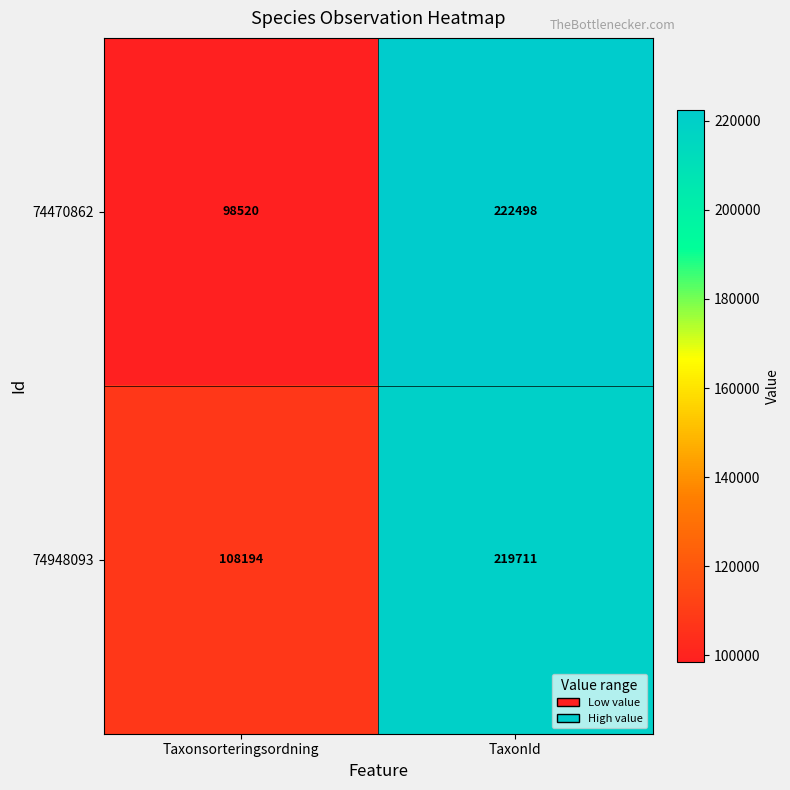

List the series in order of their peak value, highest first.

74470862, 74948093